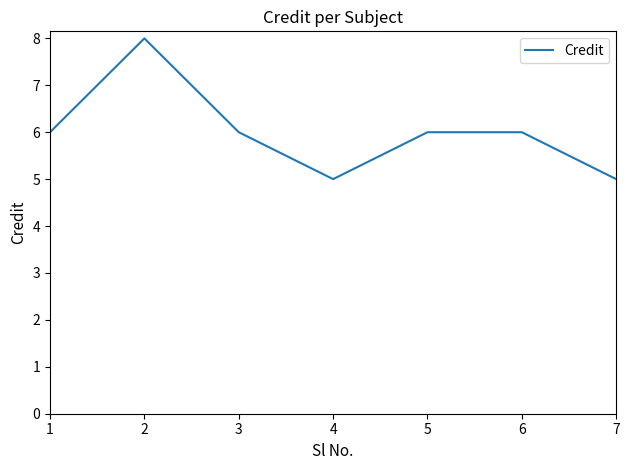

What is the average value?

6